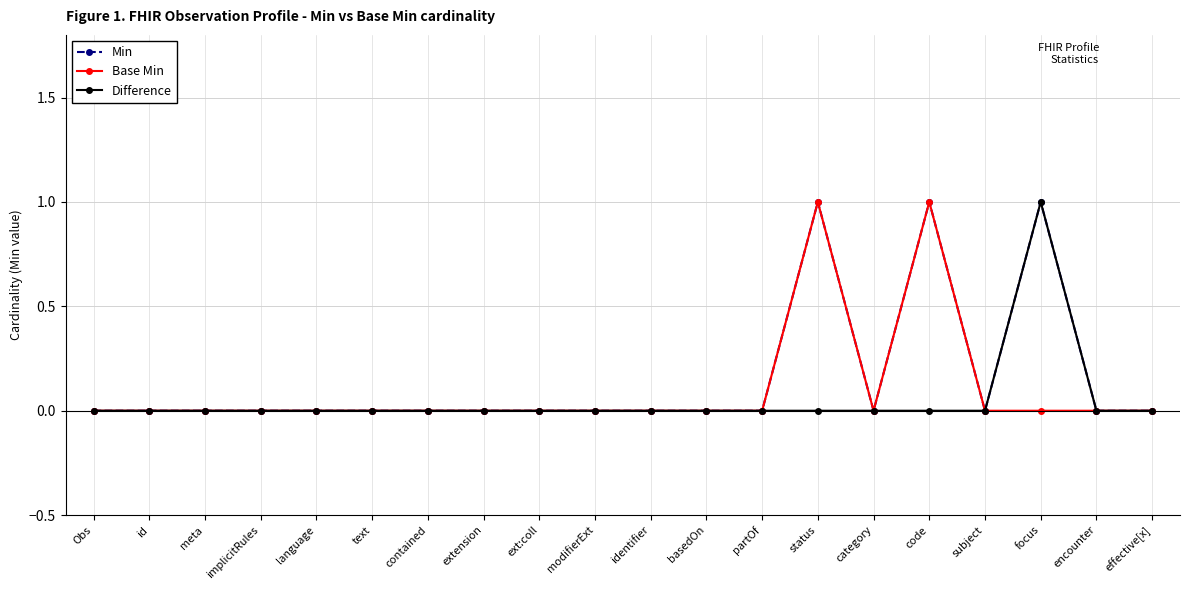

The Difference series shows 0 at language. True or false?

True